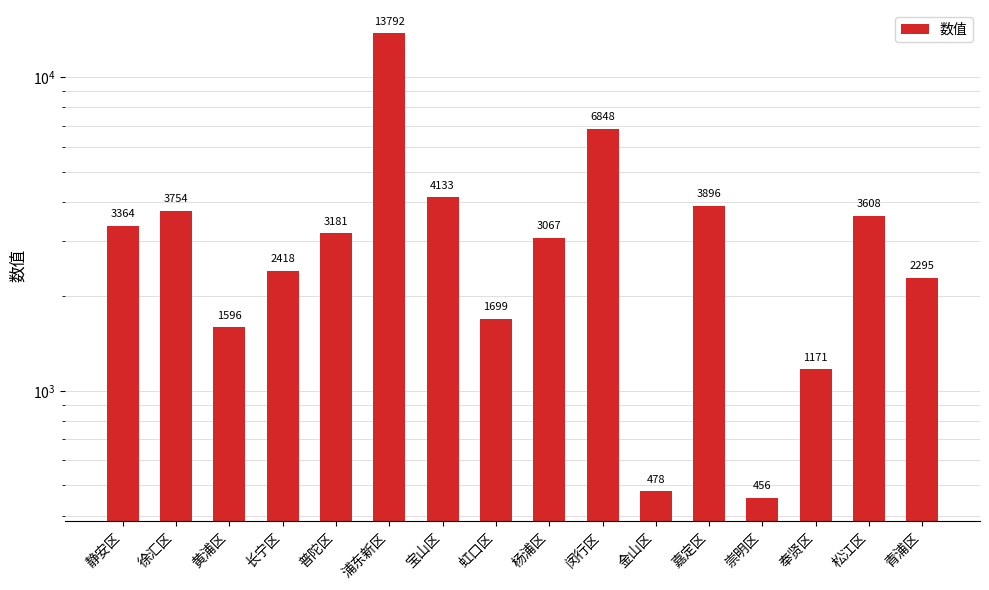

What is the difference between the values at 普陀区 and 虹口区?

1482